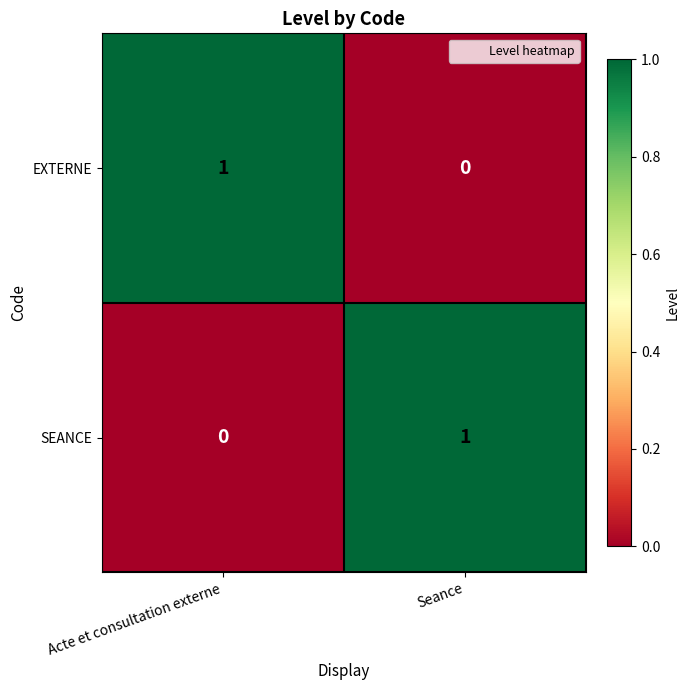

At which label is SEANCE closest to 0?

Acte et consultation externe